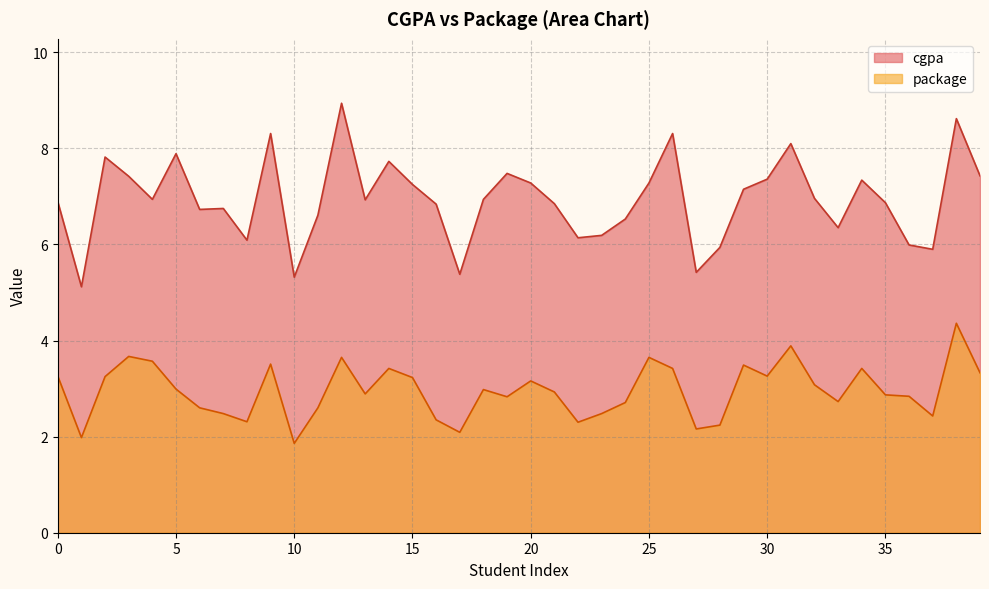

True or false: cgpa has a value of 7.9 at 5.

True